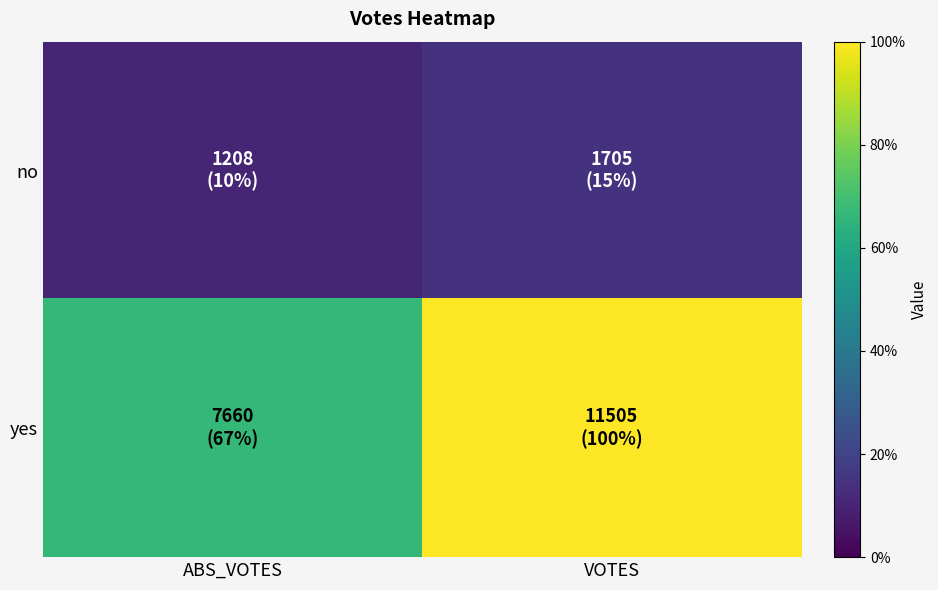

Which category has the highest value across all series?

VOTES